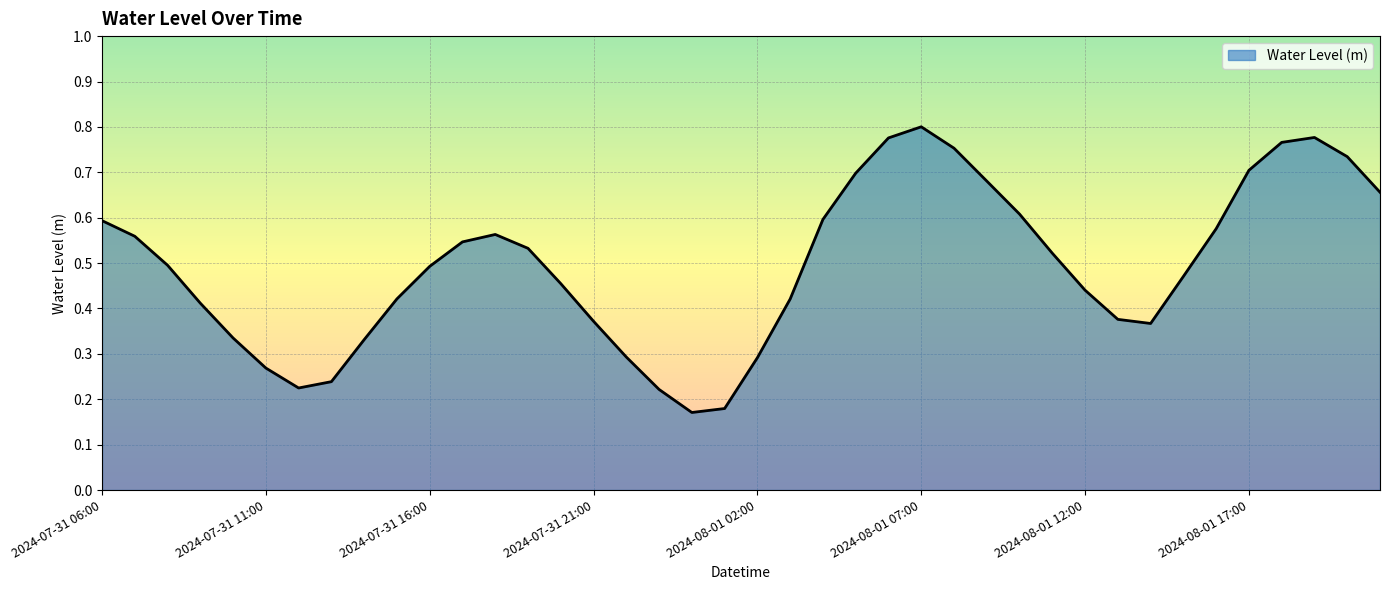

At which category does the chart reach its minimum across all series?

2024-08-01 00:00